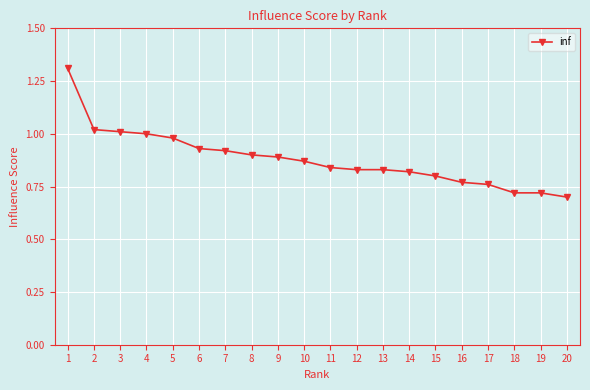

Between 5 and 14, which is larger?

5